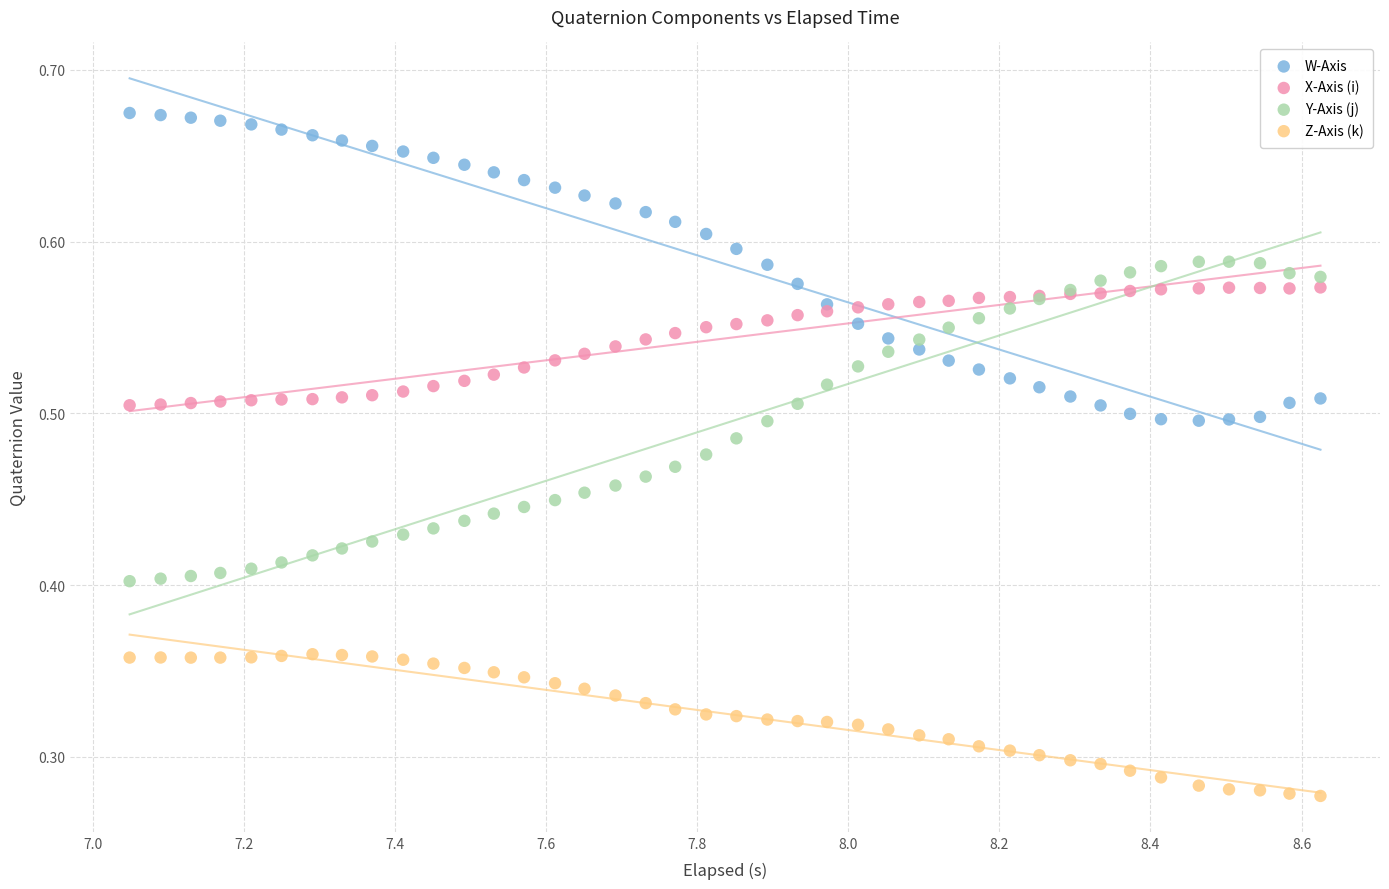

Which series contains the lowest Y value?

Z-Axis (k)